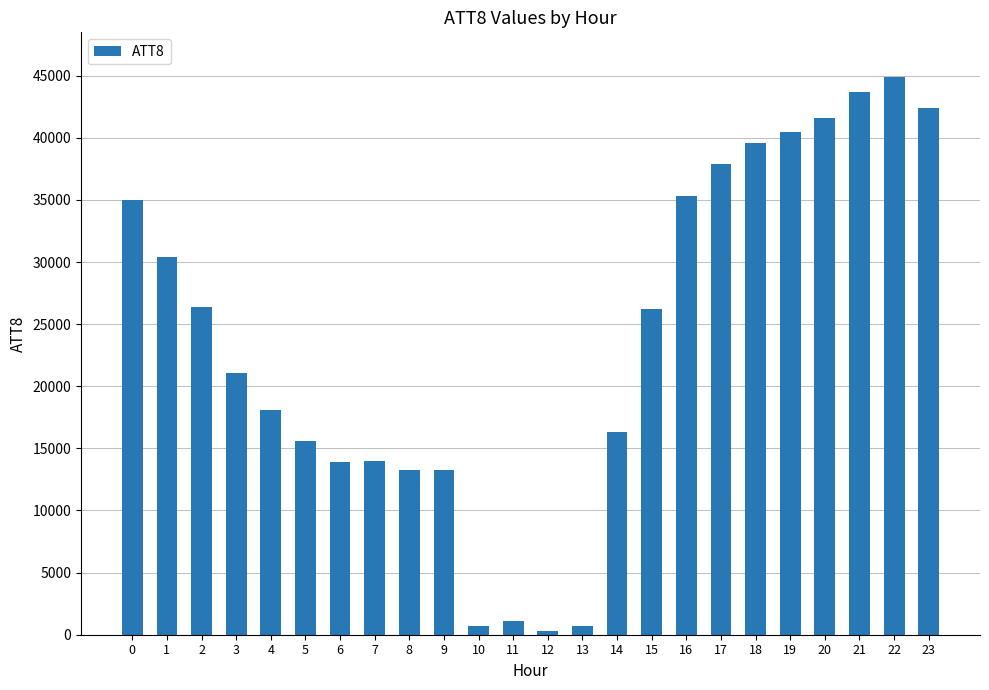

What is the change in value from 12 to 16?

+35000